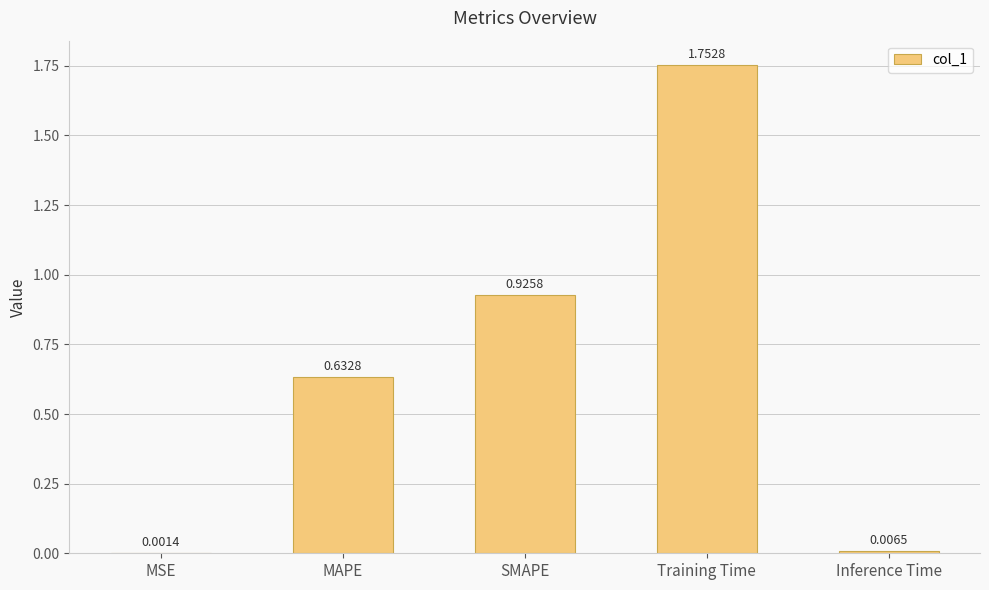

What is the sum of the values at MAPE and Training Time?

2.4